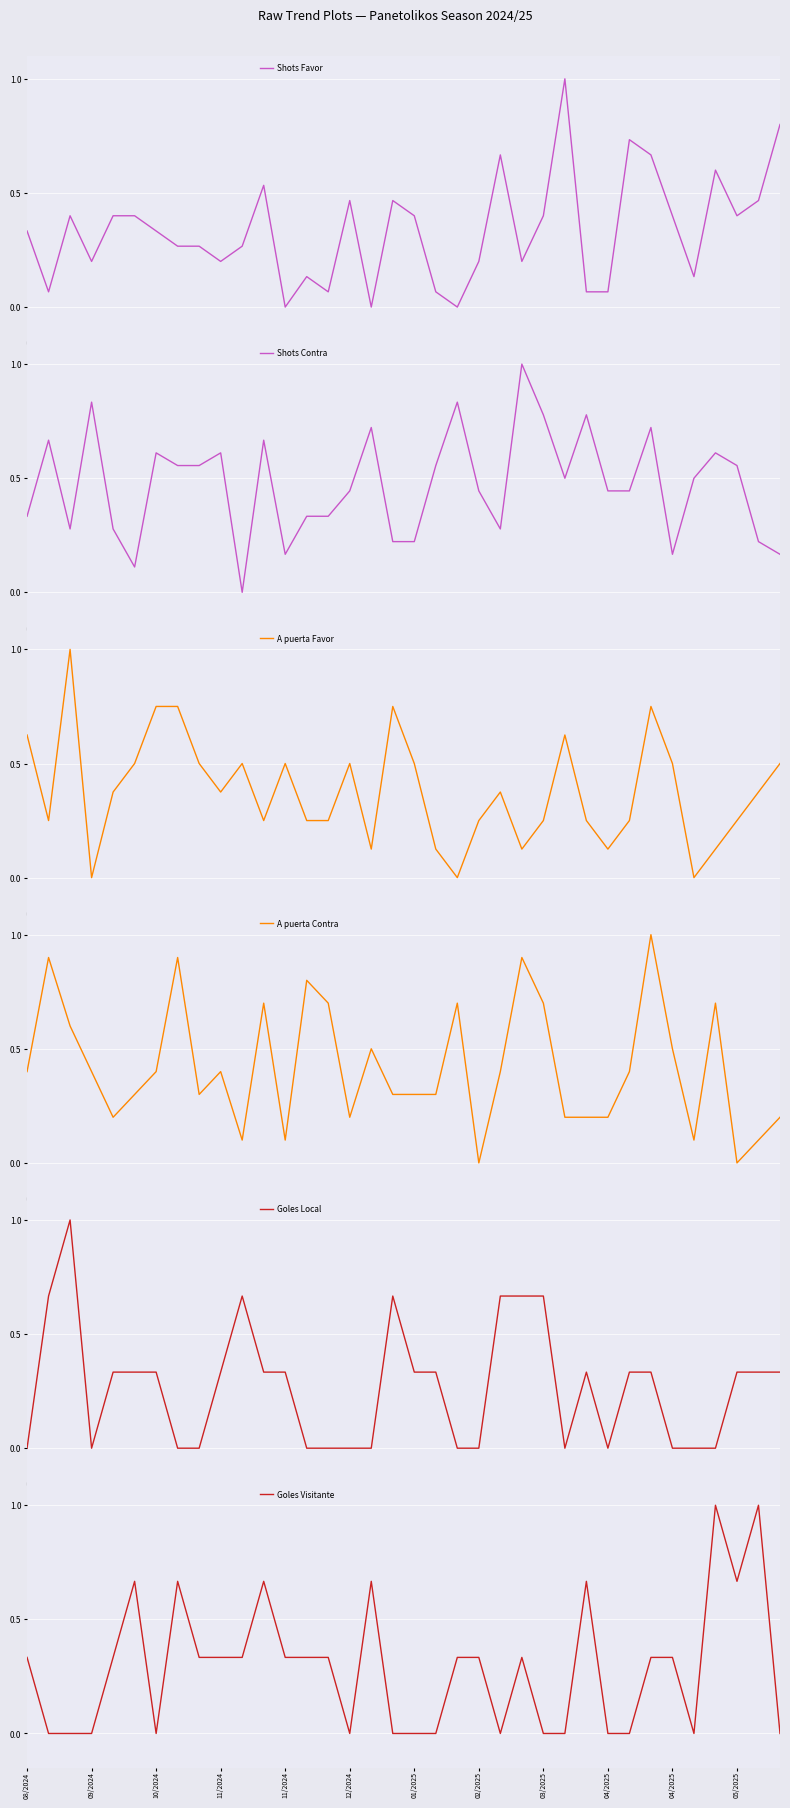

How many times do Shots Contra and Shots Favor cross each other?

19